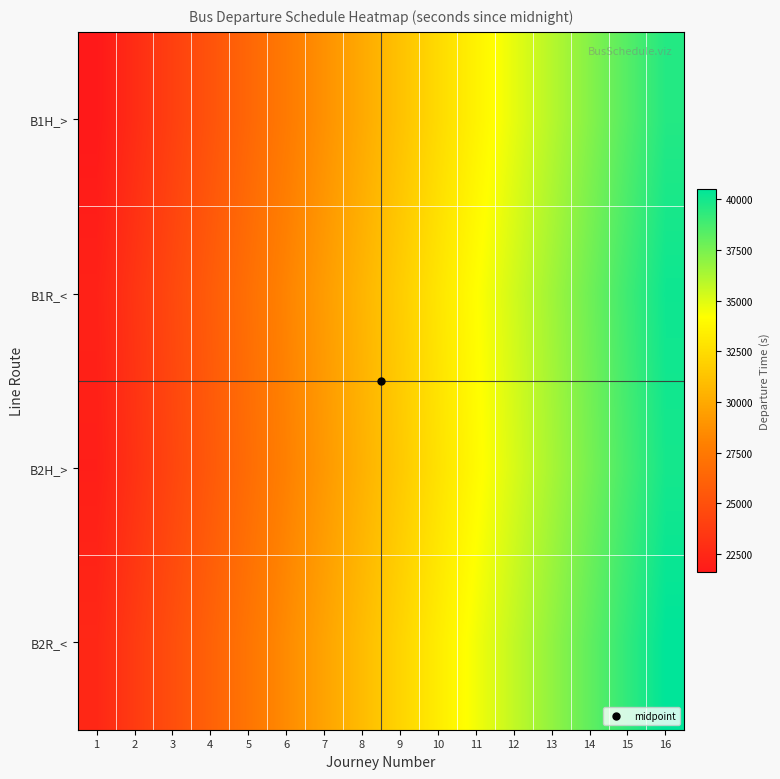

How many series are shown in this chart?

4